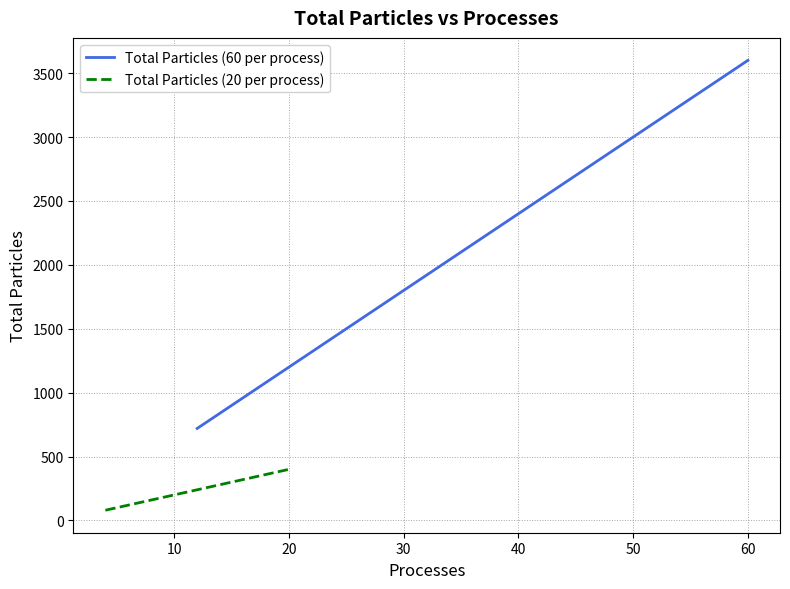

How many lines are shown in the chart?

2